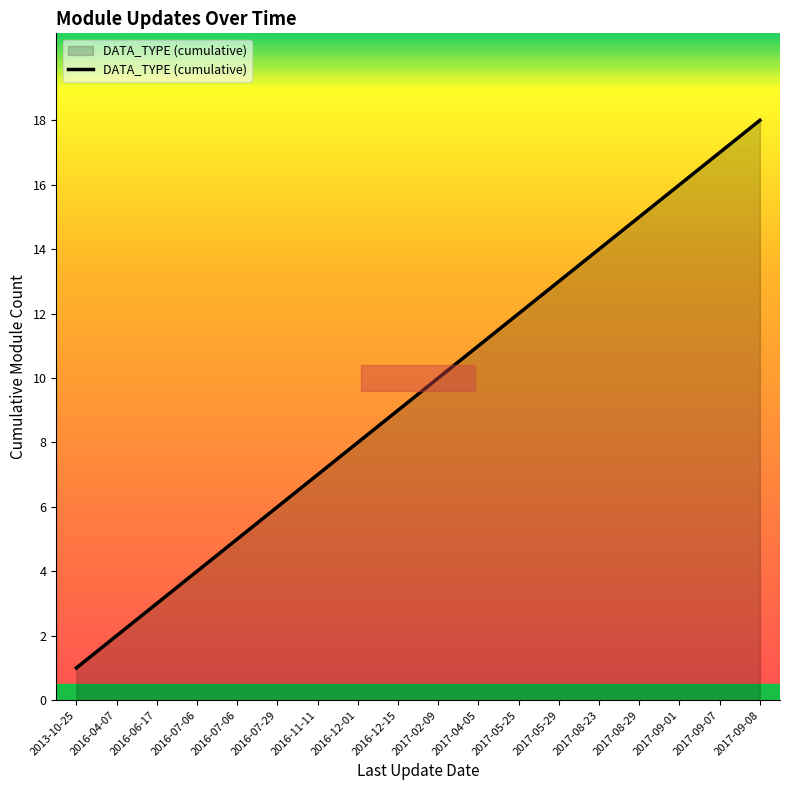

Where is the data nearest to the value 9?

2016-12-15